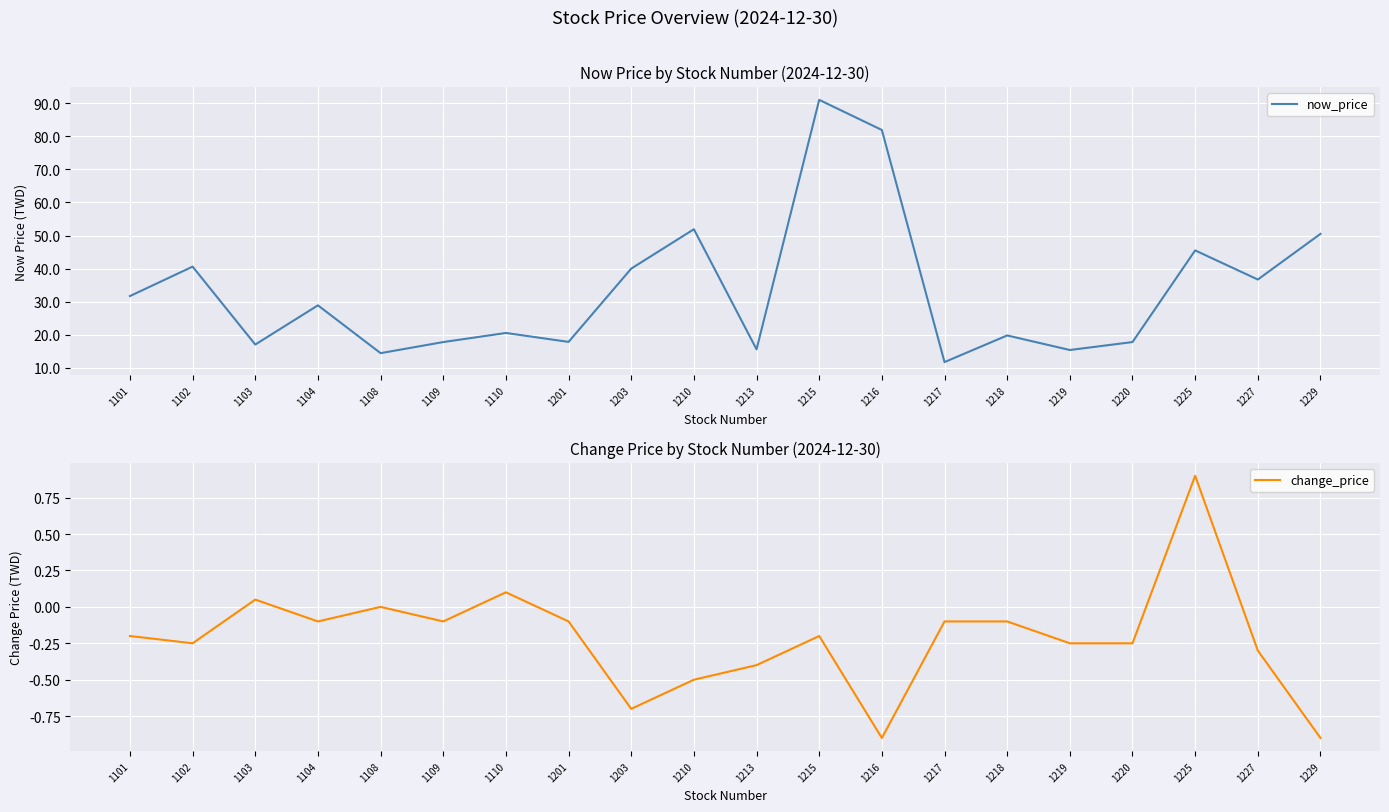

True or false: now_price and change_price intersect in this chart.

False